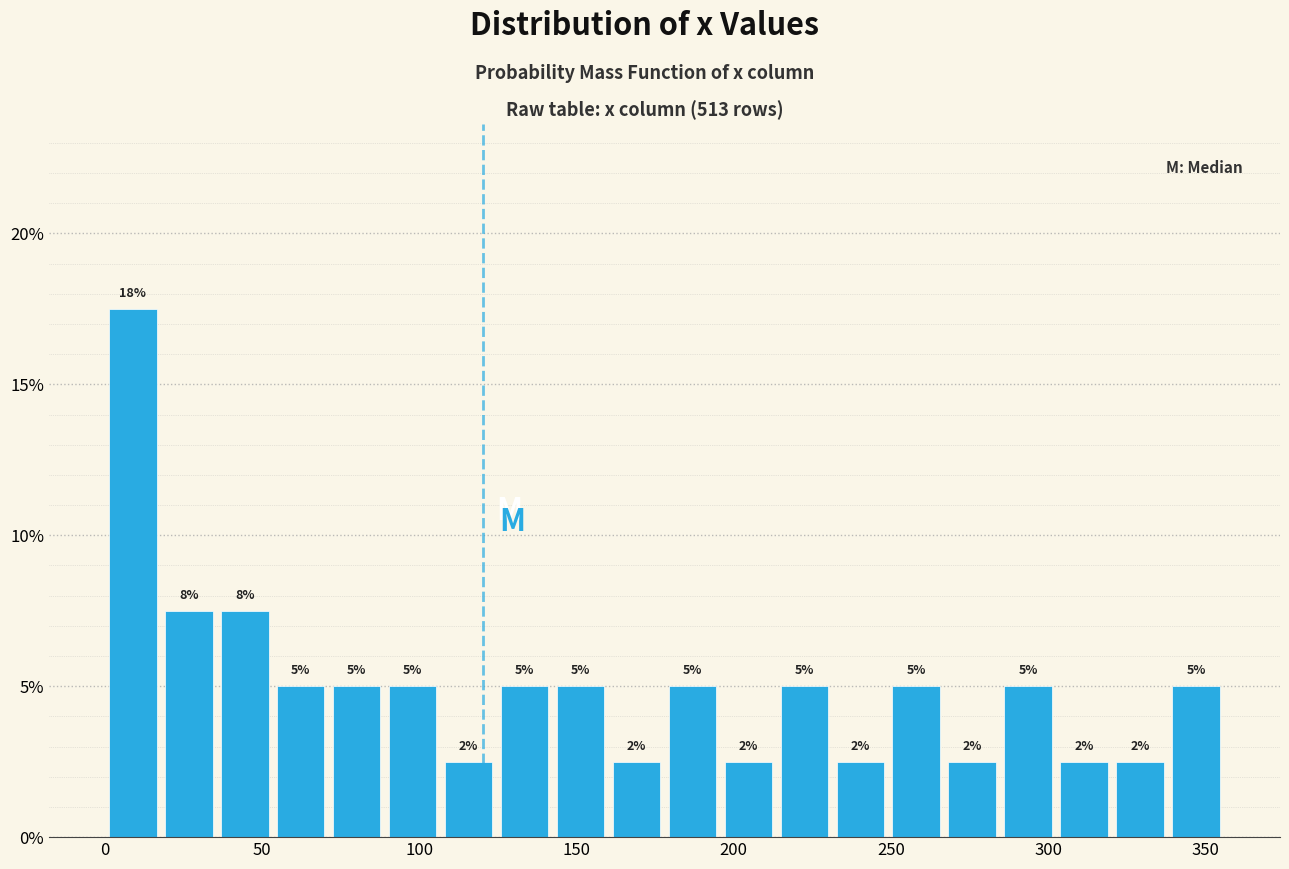

Read against the x-axis, roughly where is the centre of the tallest bar?

10